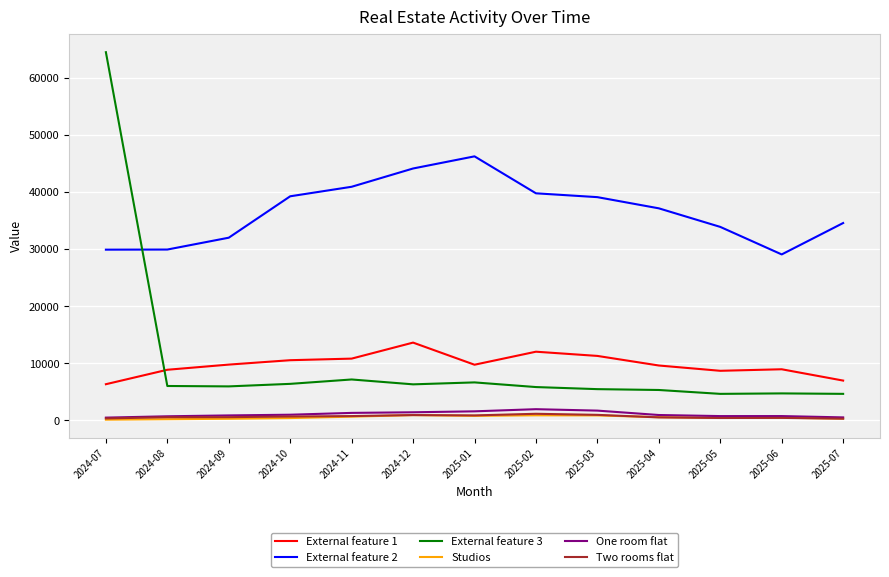

Which series has the largest range (max minus min)?

External feature 3